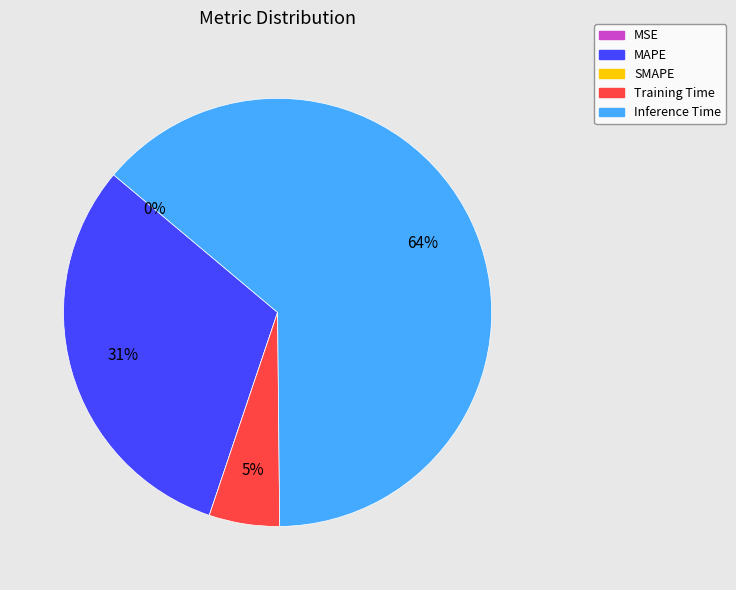

To the nearest percent, what percentage of the pie is Training Time?

5%